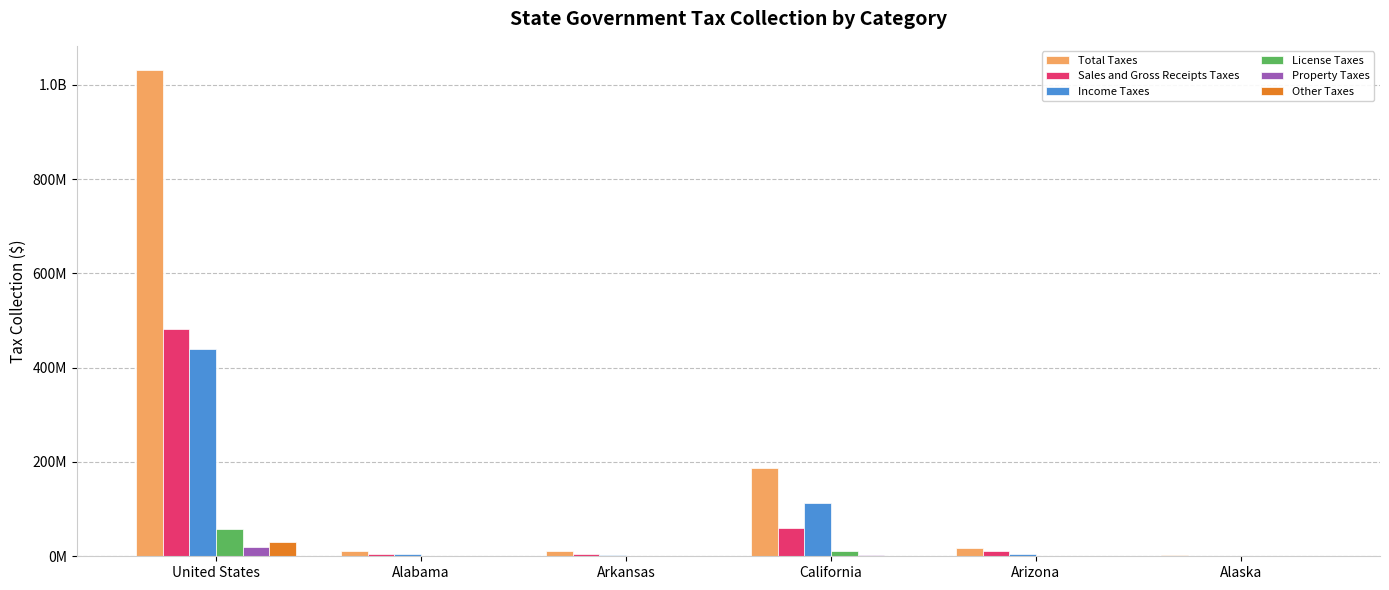

Read the Other Taxes value at Alaska, to the nearest 100.

888300